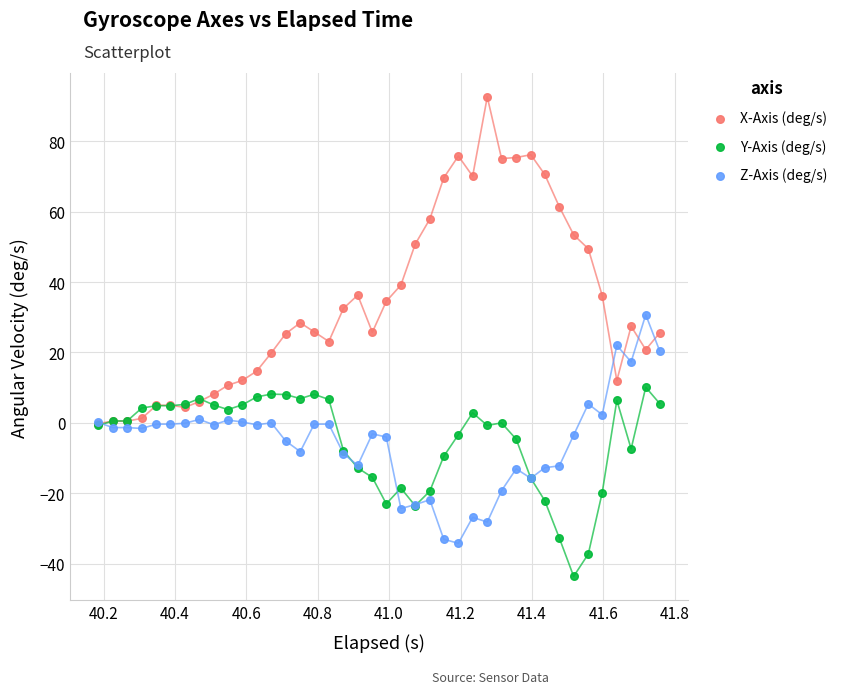

Which series contains the highest Y value?

X-Axis (deg/s)